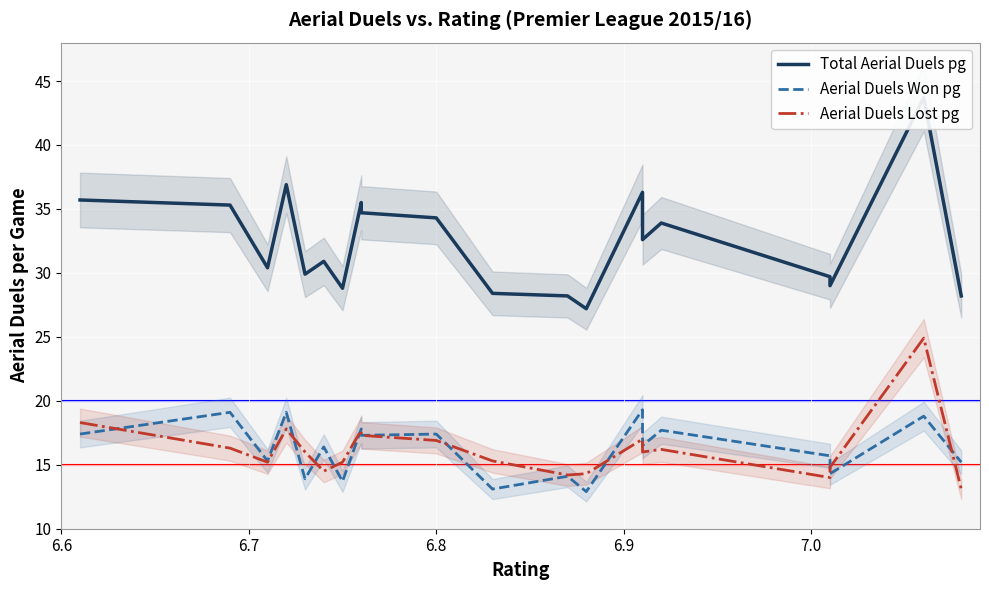

Reading right to left, transcribe all the data shown in this chart.

Total Aerial Duels pg: 28.2	43.7	29.0	29.7	33.9	32.6	36.3	27.2	28.2	28.4	34.3	34.7	35.5	28.8	30.9	29.9	36.9	30.4	35.3	35.7
Aerial Duels Won pg: 15.2	18.8	14.3	15.7	17.7	16.5	19.3	12.9	14.1	13.1	17.4	17.3	17.8	13.7	16.4	13.9	19.1	15.3	19.1	17.4
Aerial Duels Lost pg: 13.1	24.9	14.8	14.0	16.2	16.0	17.0	14.3	14.2	15.3	16.9	17.3	17.7	15.2	14.5	16.0	17.8	15.2	16.3	18.3